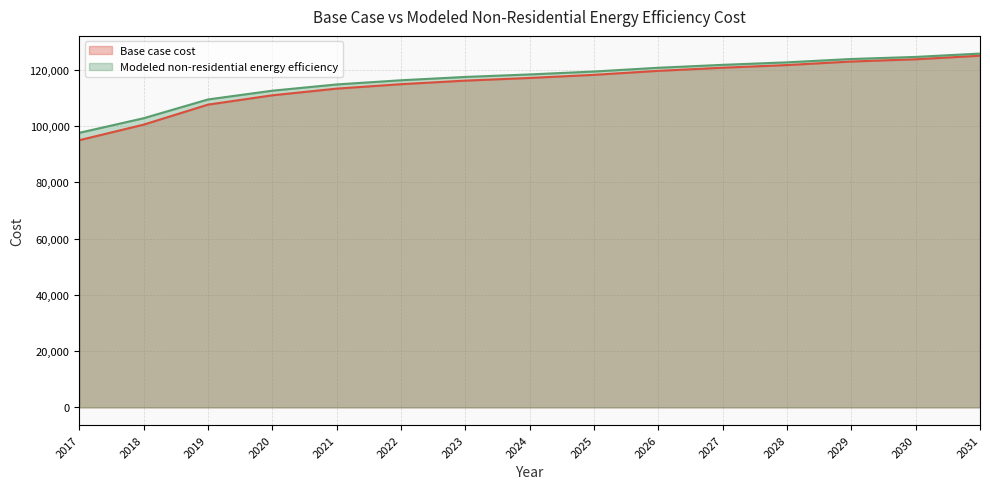

What value does the Base case cost series have at 2030?

123761.2